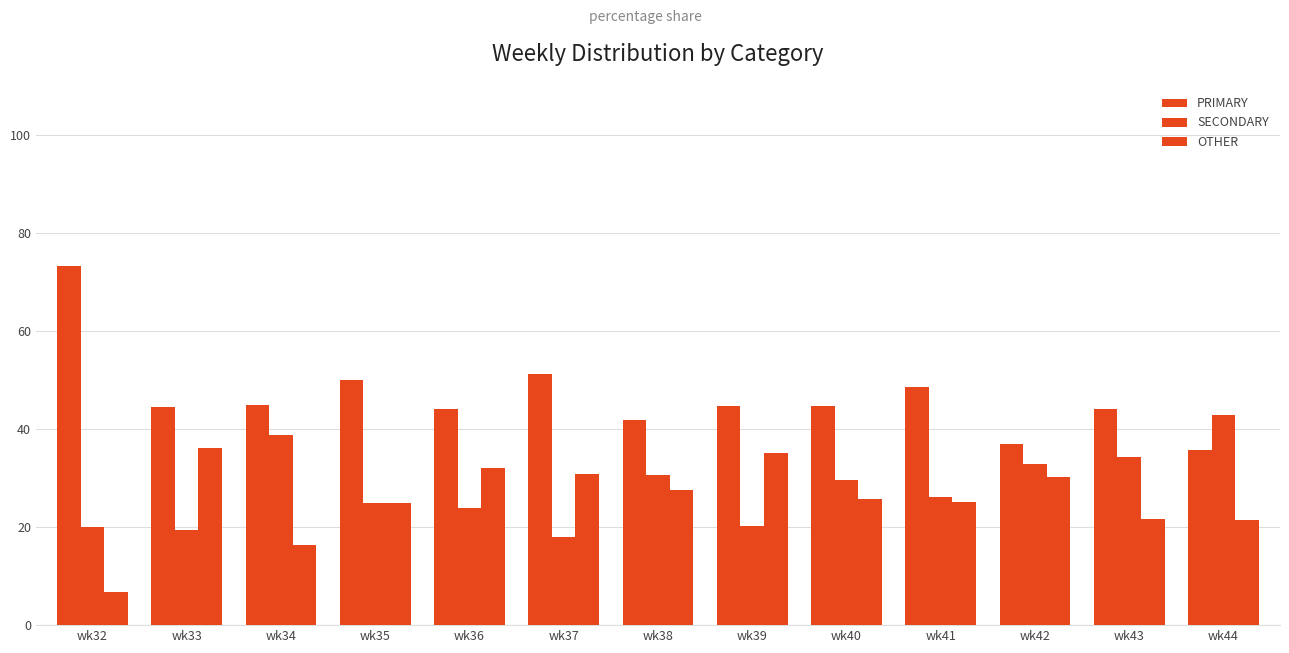

Reading left to right, transcribe all the data shown in this chart.

PRIMARY: 73.3	44.4	44.9	50.0	44.0	51.3	41.8	44.7	44.7	48.6	36.9	44.1	35.7
SECONDARY: 20.0	19.4	38.8	25.0	24.0	17.9	30.6	20.2	29.6	26.1	32.9	34.3	42.9
OTHER: 6.7	36.1	16.3	25.0	32.0	30.8	27.6	35.1	25.7	25.2	30.2	21.7	21.4